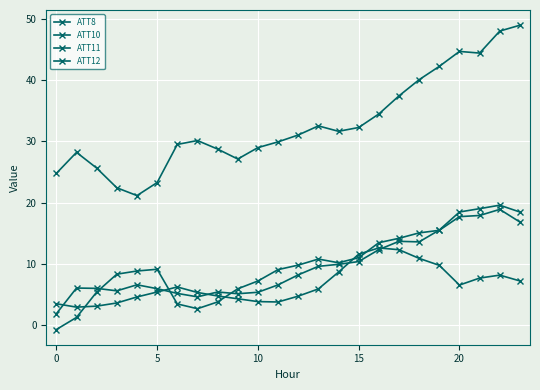

Is this an area chart (filled region under the line)?

No